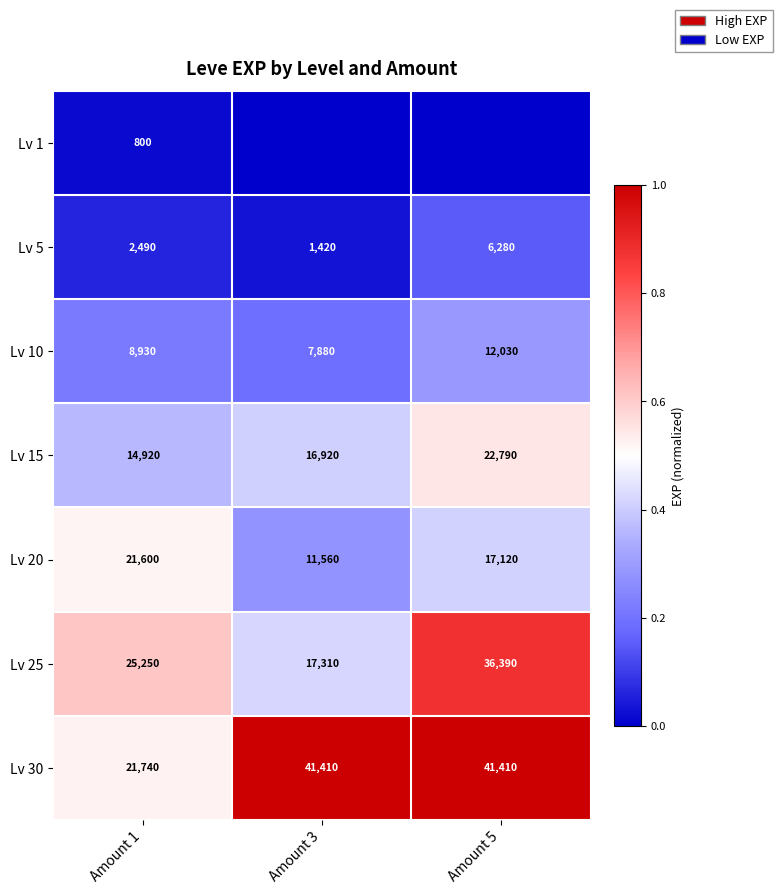

What is the difference between the maximum and minimum values in the Lv 25 series?

19080